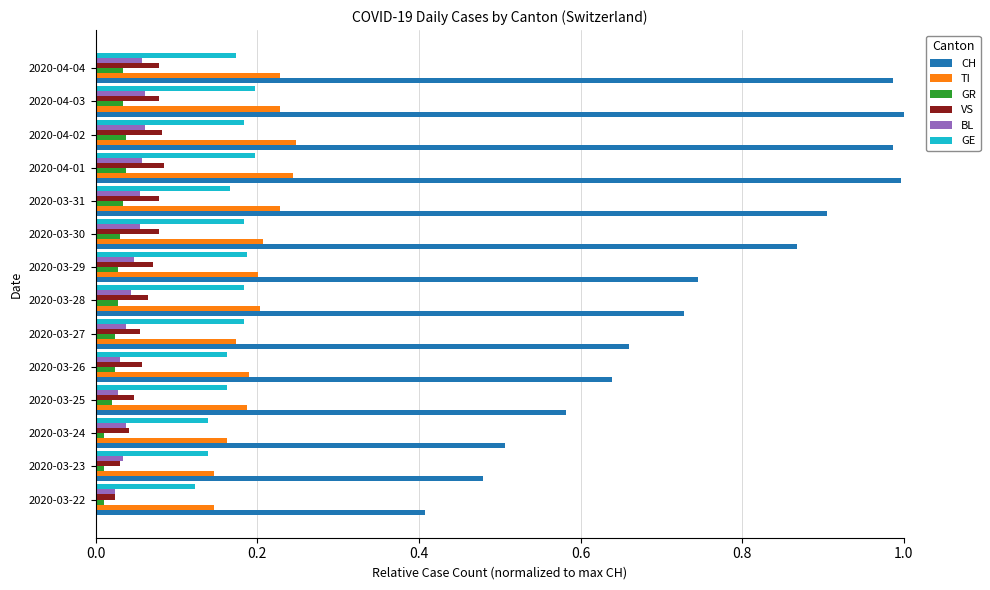

How many series are shown in this chart?

6